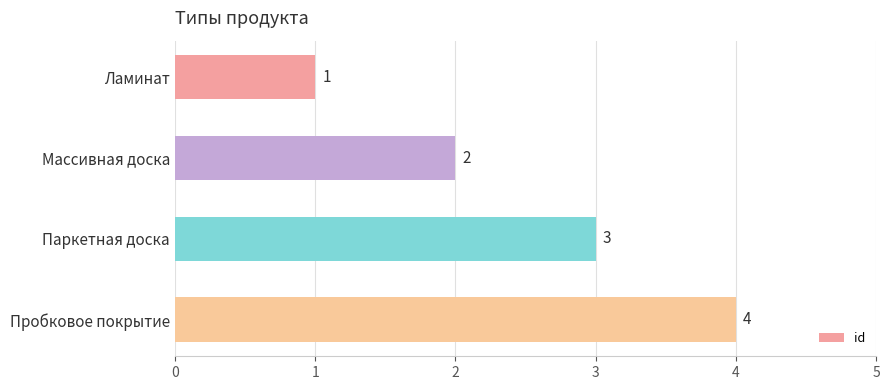

At which label is the value closest to 2?

Массивная доска